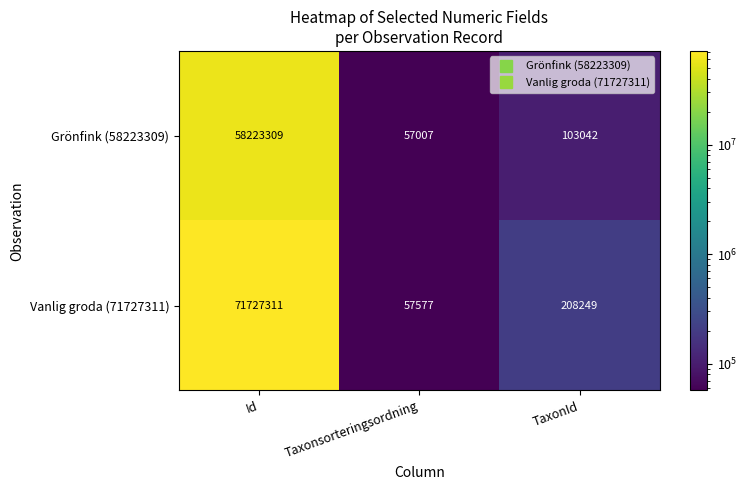

Is it true that Grönfink (58223309) equals 85414 at Taxonsorteringsordning?

False